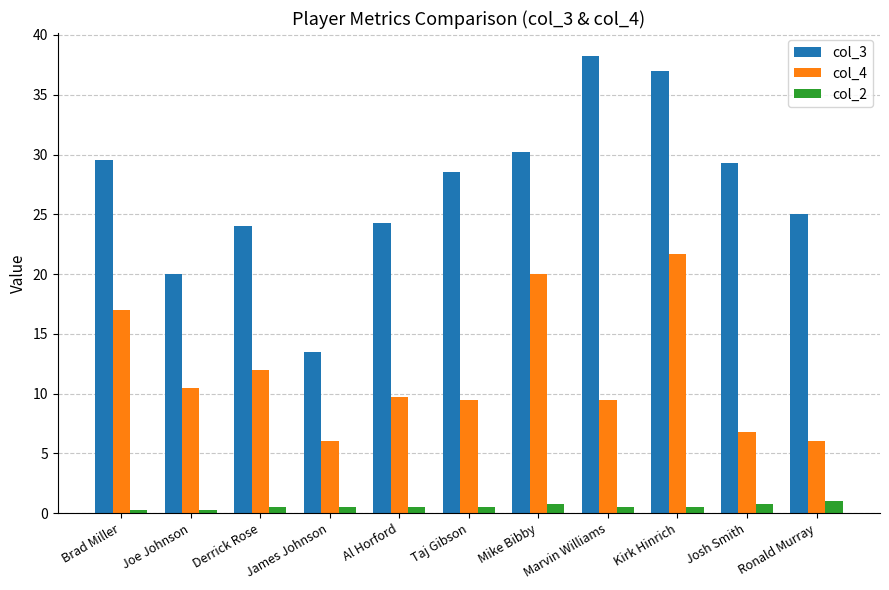

What is the sum of the col_4 values at Joe Johnson and Ronald Murray?

16.5